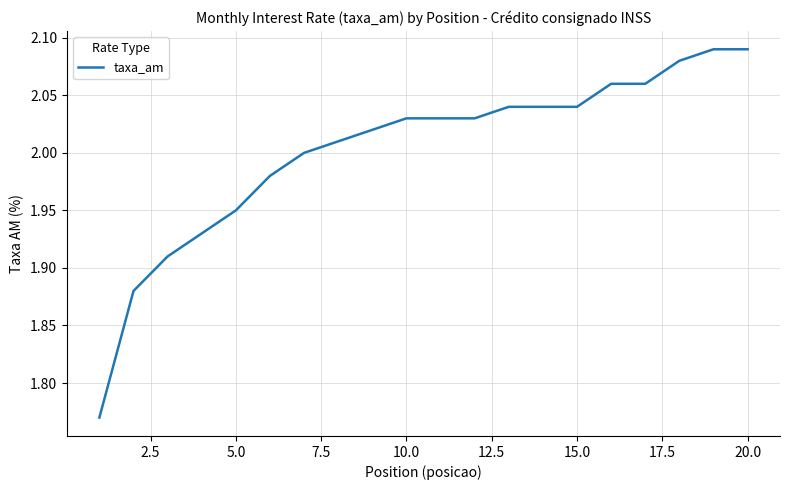

What is the difference between the maximum and minimum values?

0.3